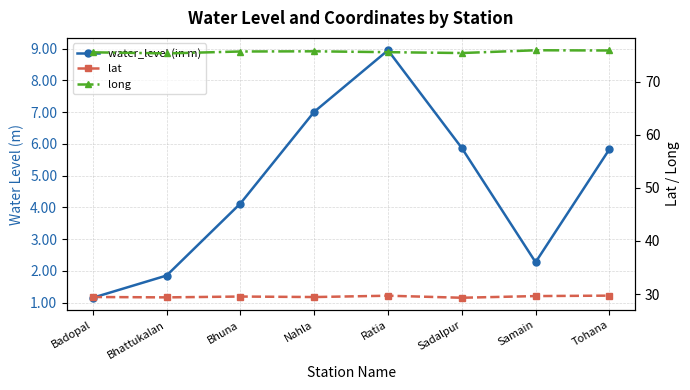

What is the difference between the highest and lowest values at Tohana?

70.1